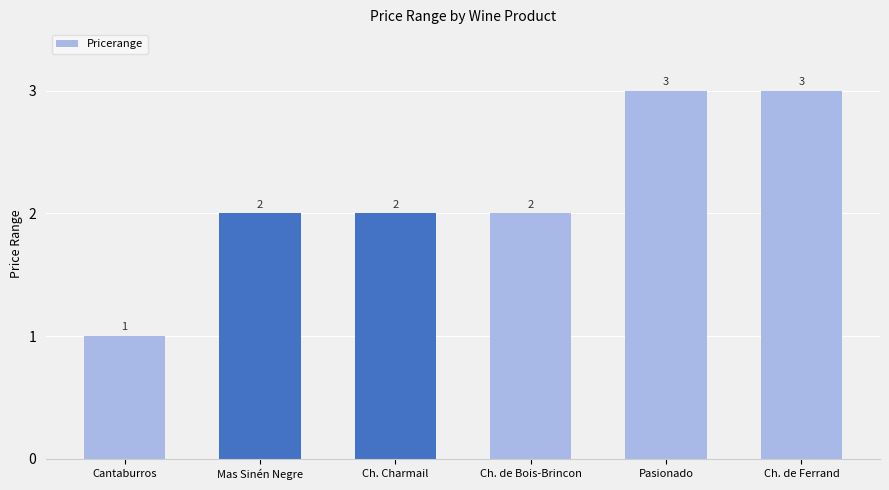

What is the average value?

2